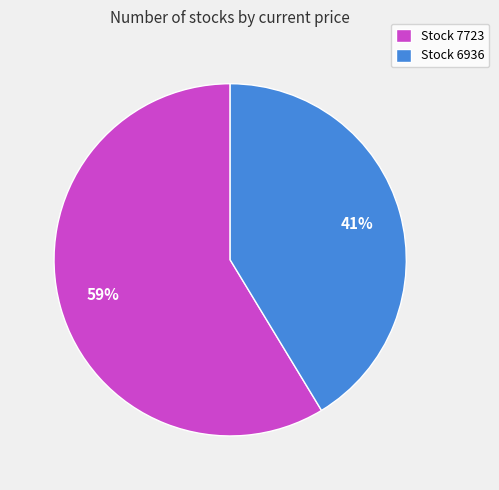

How many segments does this pie chart have?

2